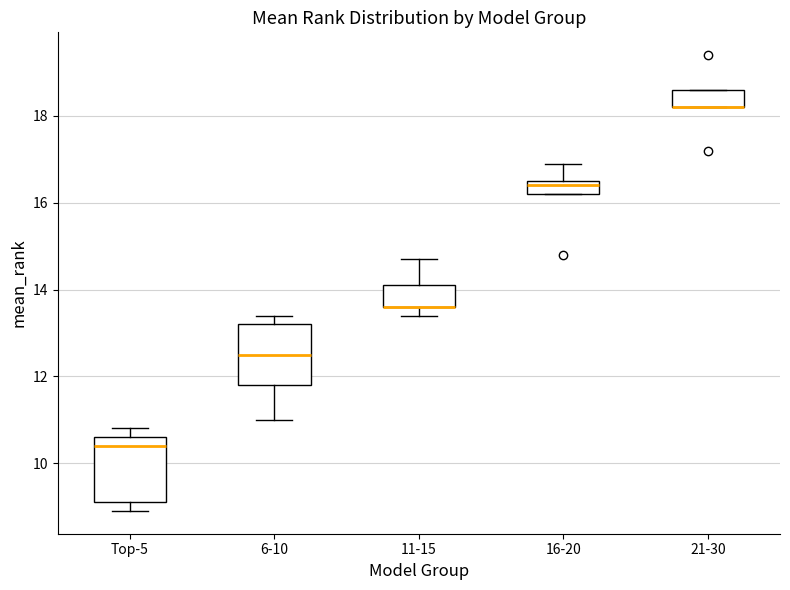

Reading left to right, read every box against the y-axis: the position of its median line, the range the box covers, and the ends of its whiskers. The values are not printed on the chart, so give them approximately, as read against the axis.

Top-5: median 10.4, box 9.2 to 10.6, whiskers 9.0 to 10.8
6-10: median 12.6, box 11.8 to 13.2, whiskers 11.0 to 13.4
11-15: median 13.6 (drawn on the box's lower edge), box 13.6 to 14.2, whiskers 13.4 to 14.8
16-20: median 16.4, box 16.2 to 16.6, whiskers 16.2 to 17.0
21-30: median 18.2 (drawn on the box's lower edge), box 18.2 to 18.6, whiskers 18.2 to 18.6